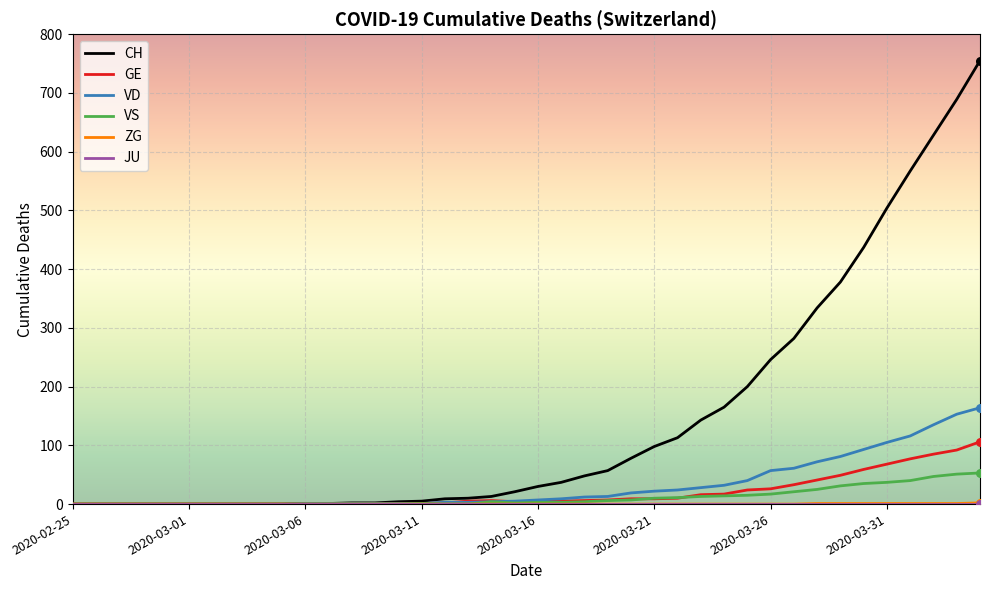

Which series has the largest range (max minus min)?

CH